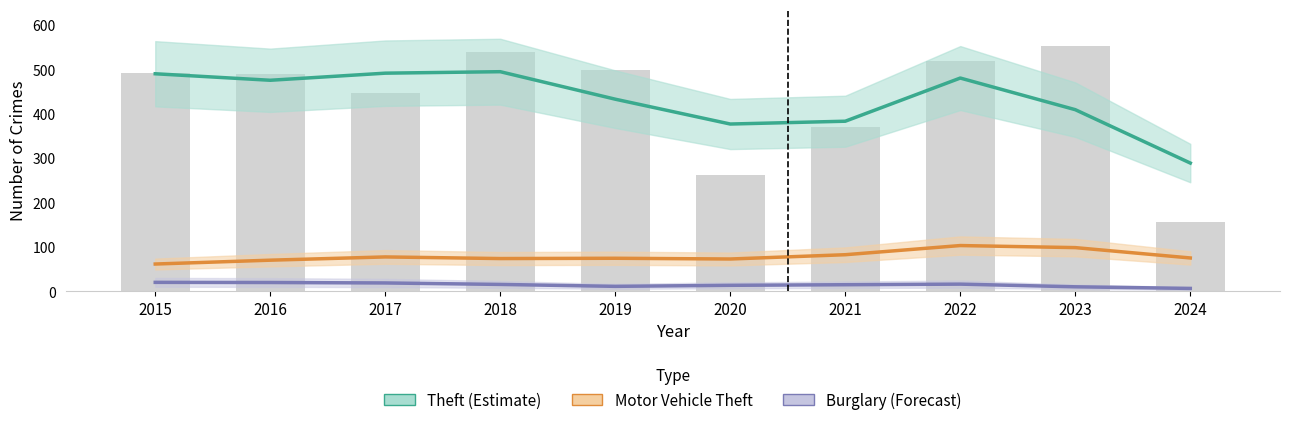

Reading right to left, what are all the values shown in this chart?

Theft (Estimate): 2024=289.0	2023=409.3	2022=480.7	2021=383.3	2020=377.0	2019=433.0	2018=495.0	2017=491.7	2016=475.7	2015=490.3
Motor Vehicle Theft: 2024=75.0	2023=98.3	2022=103.0	2021=82.3	2020=72.7	2019=74.3	2018=73.7	2017=77.3	2016=70.0	2015=61.3
Burglary (Forecast): 2024=6.3	2023=10.0	2022=16.0	2021=14.7	2020=13.3	2019=11.0	2018=15.3	2017=18.7	2016=19.7	2015=20.0